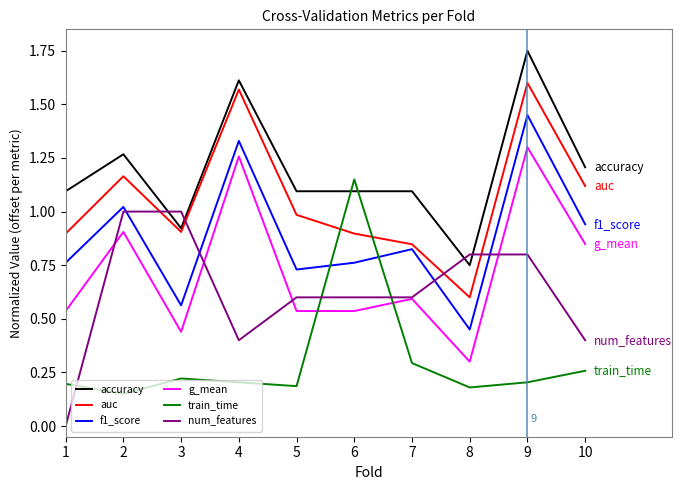

Is the value of f1_score at 3 greater than the value of g_mean at 10?

No